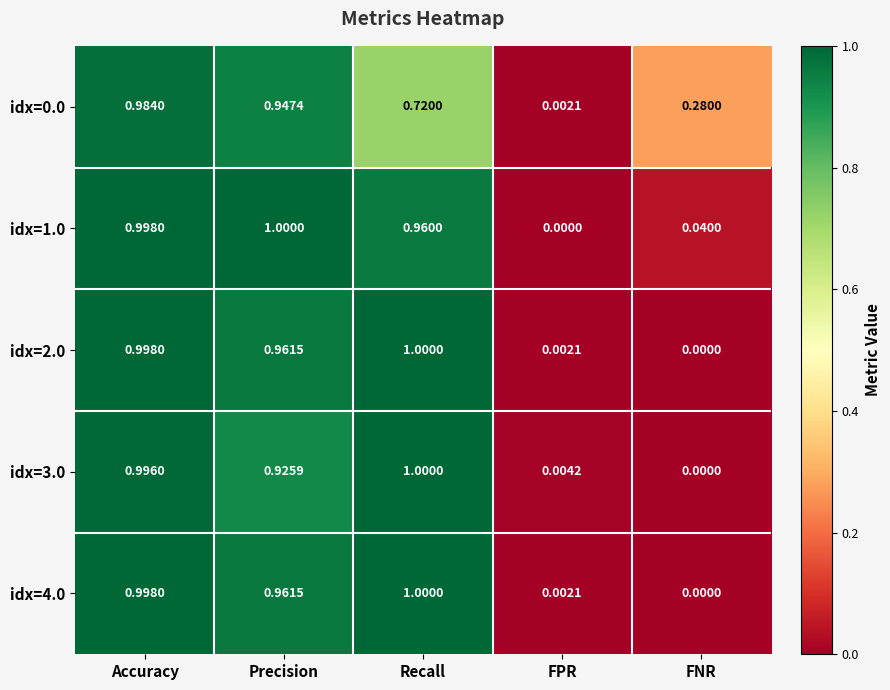

Rank the categories by idx=4.0 value from lowest to highest.

FNR, FPR, Precision, Accuracy, Recall